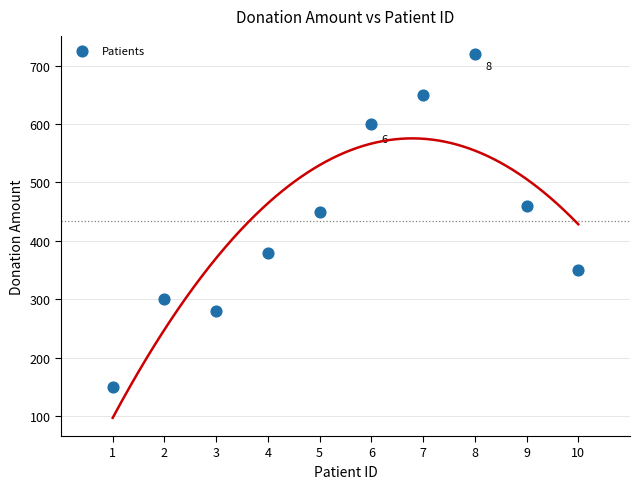

What is the range of X values (max minus min)?

9